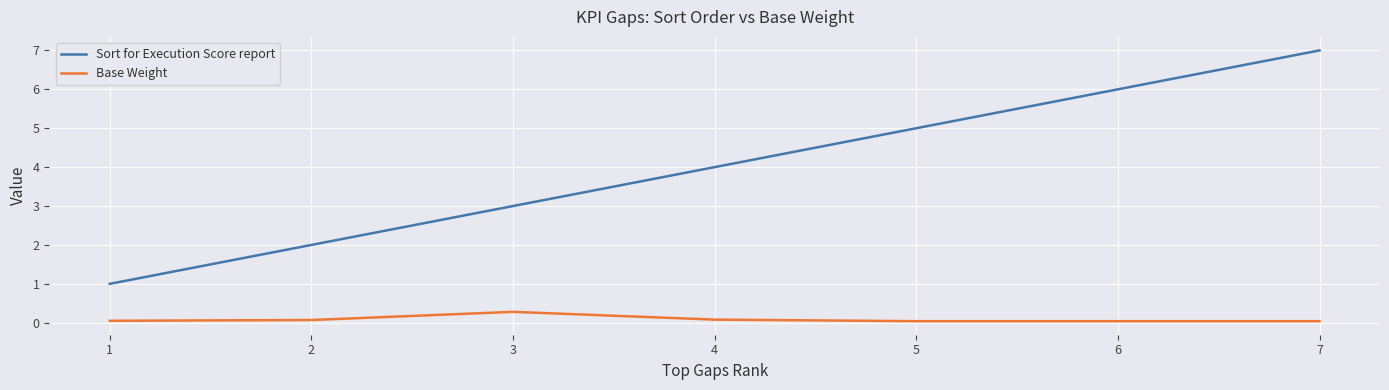

True or false: Base Weight has more than 2 points higher than both neighbors.

False